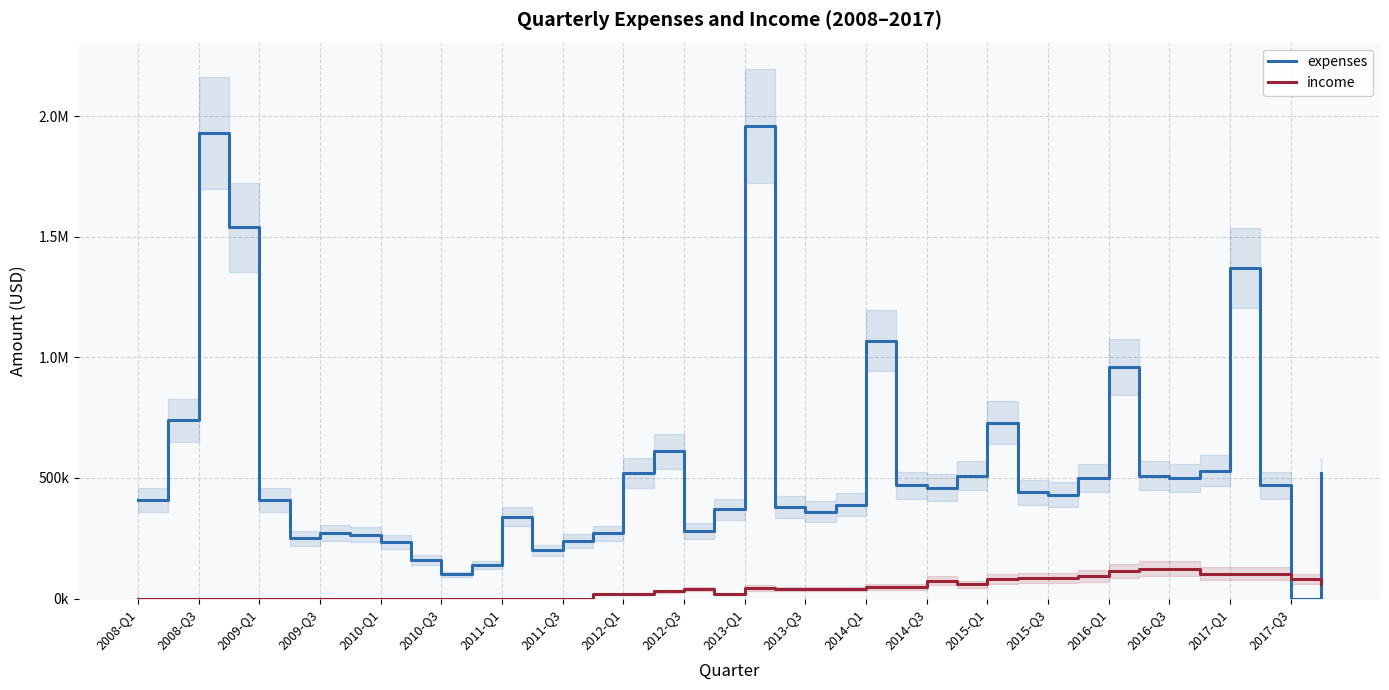

Count the number of categories in the chart.

40